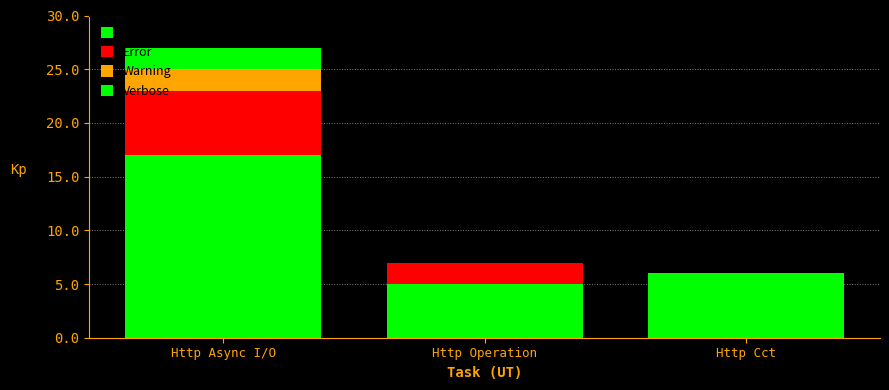

At which category is the sum across all series the highest?

Http Async I/O